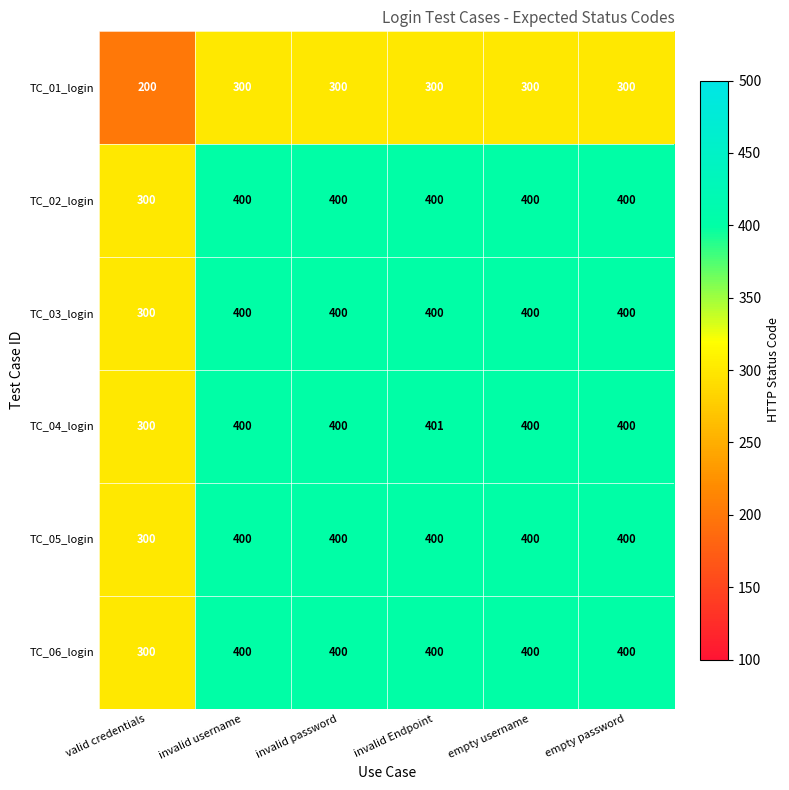

What is the maximum value for TC_02_login?

400